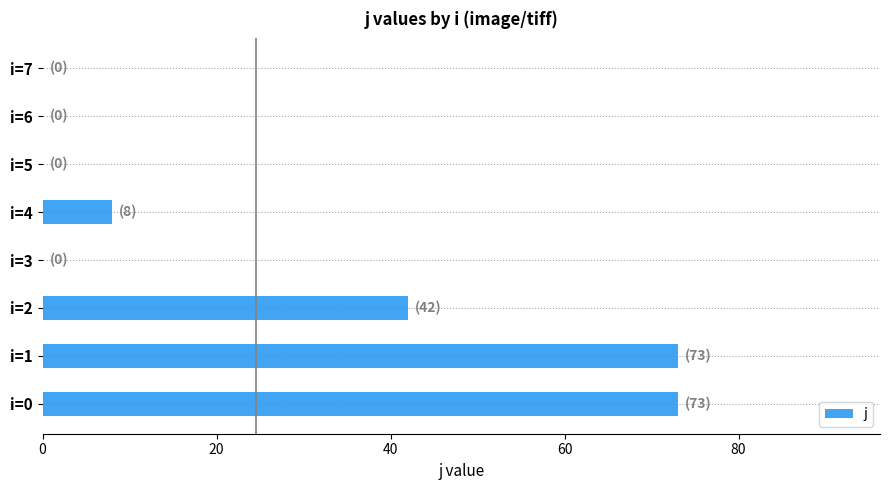

Does the chart contain stacked bars?

No